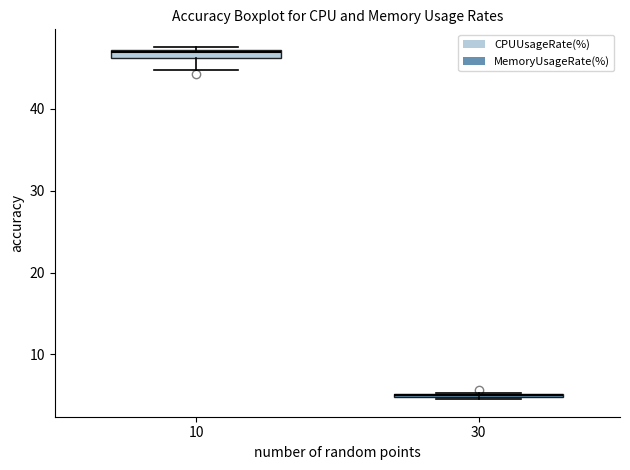

Where is the upper edge of the box at x = 10 on the y-axis? The values are not printed on the chart, so give them approximately, as read against the axis.

47